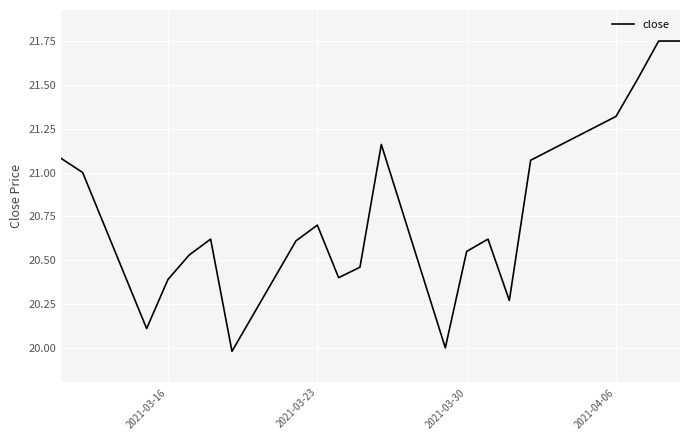

What is the smallest value displayed?

20.0